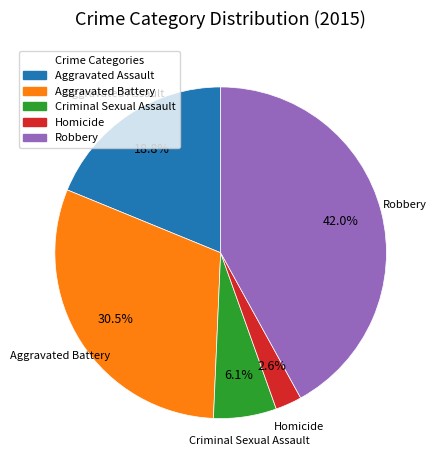

What percentage is the Homicide slice, to the nearest percent?

3%